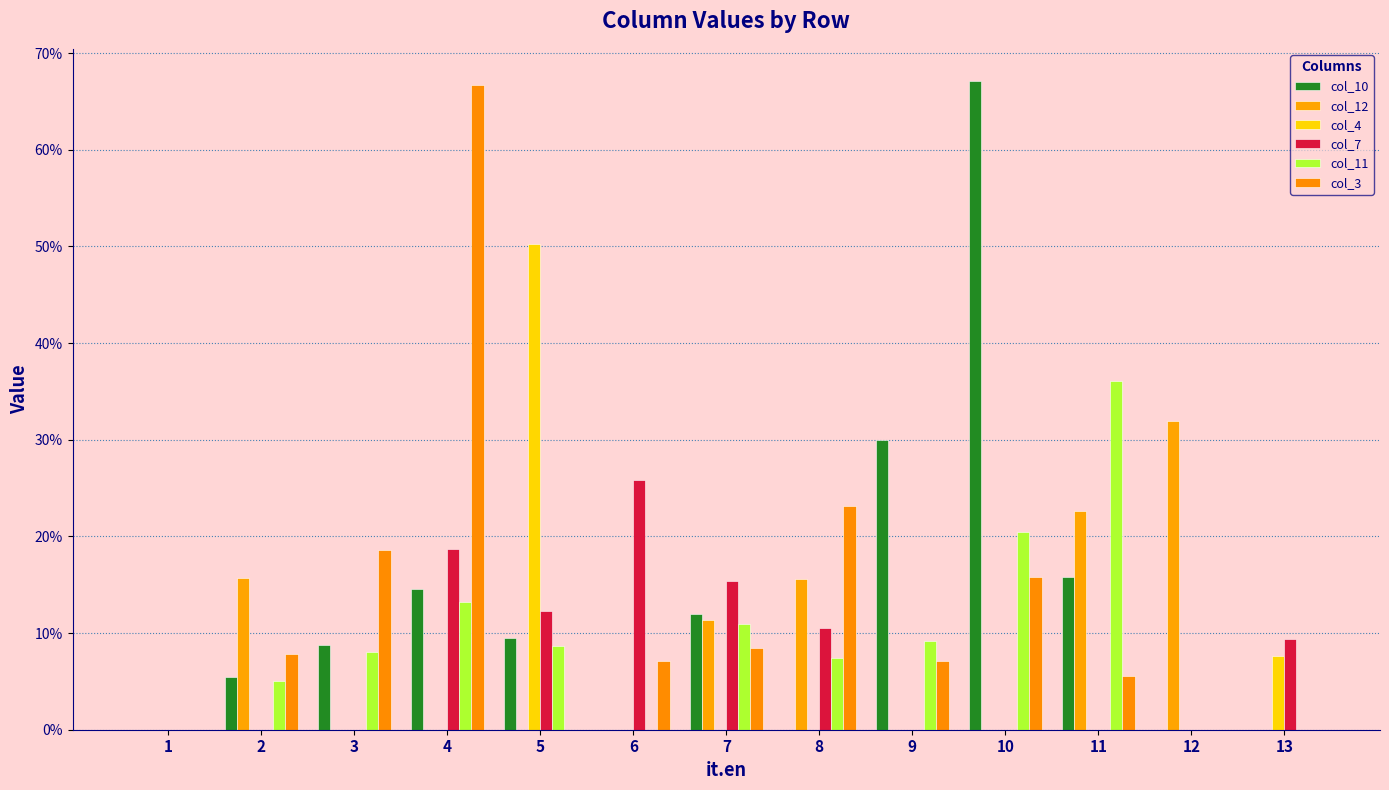

Are the bars horizontal?

No